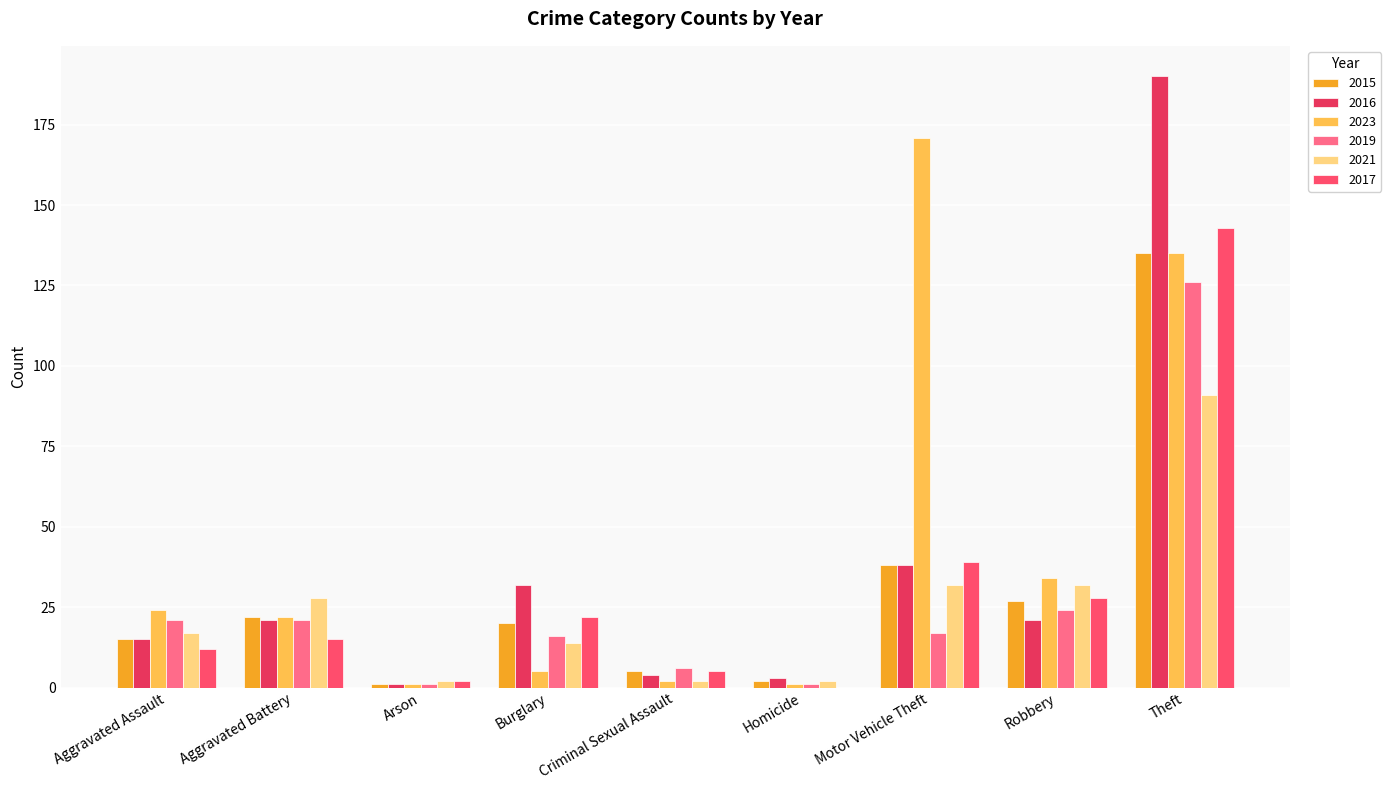

True or false: 2016 has a value of 47 at Theft.

False